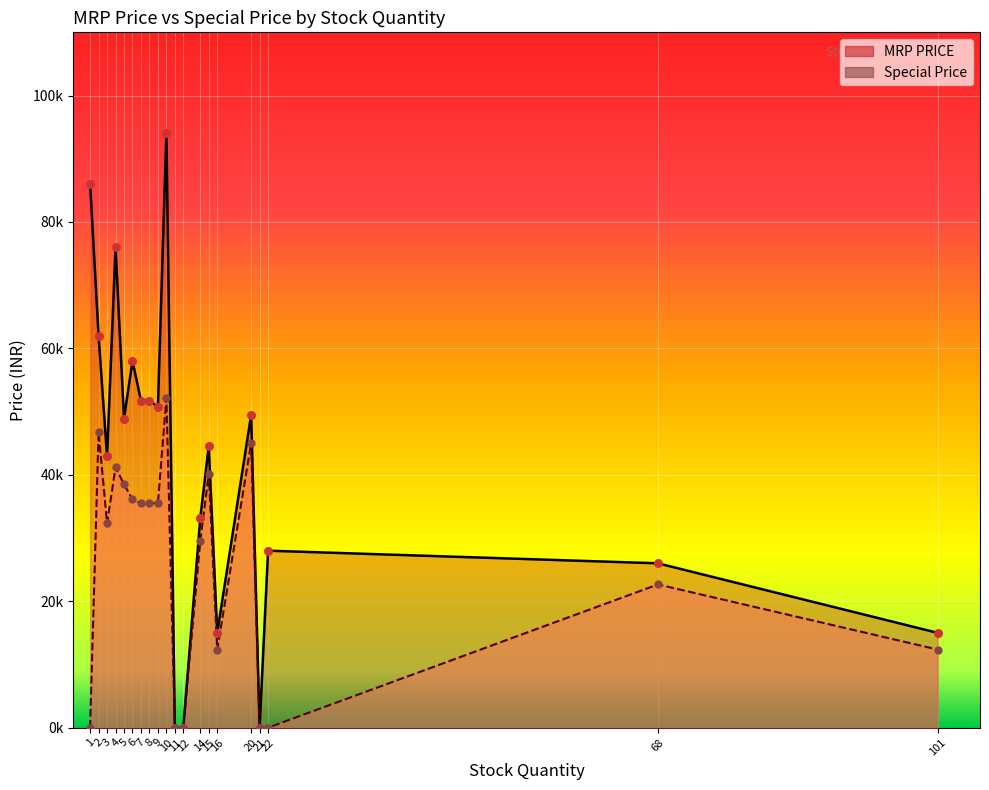

Which series has the largest Y range (max minus min)?

MRP PRICE